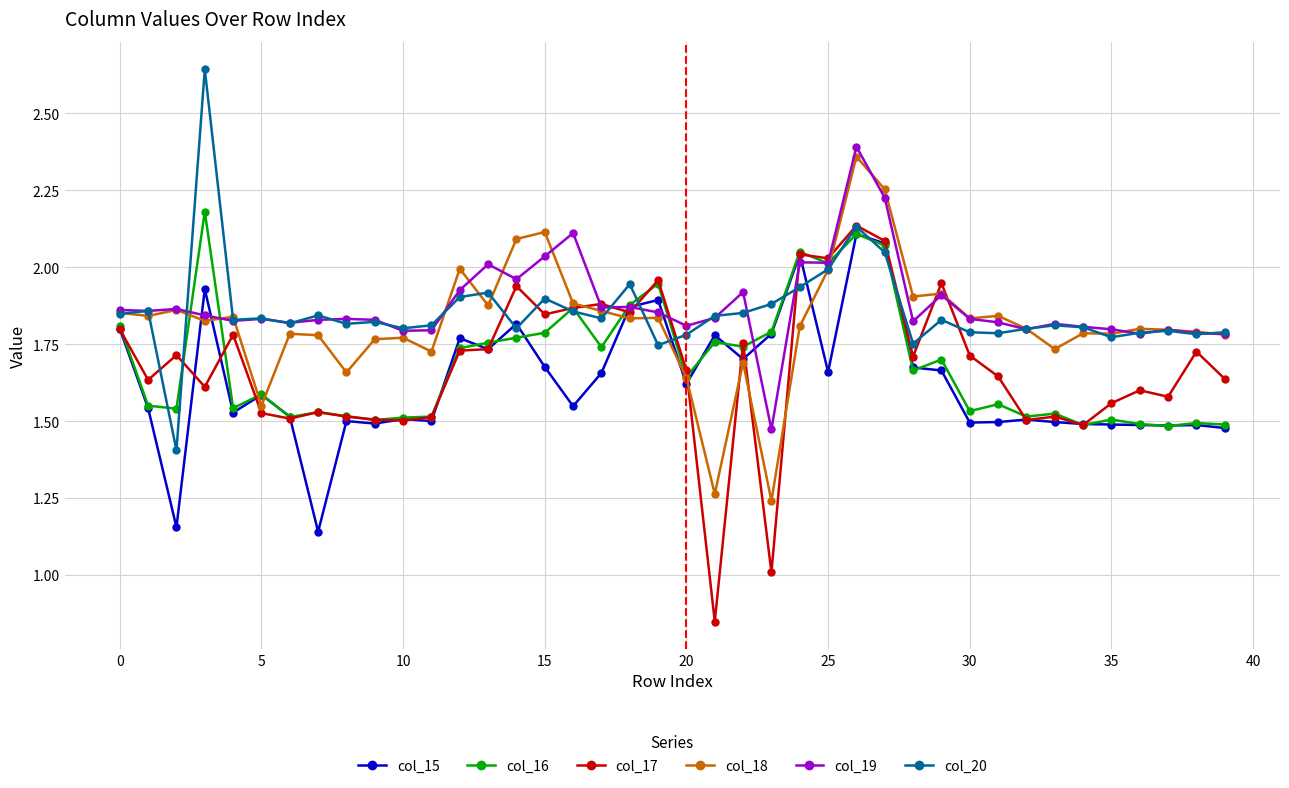

Which series ends up on top after the final intersection of col_16 and col_18?

col_18